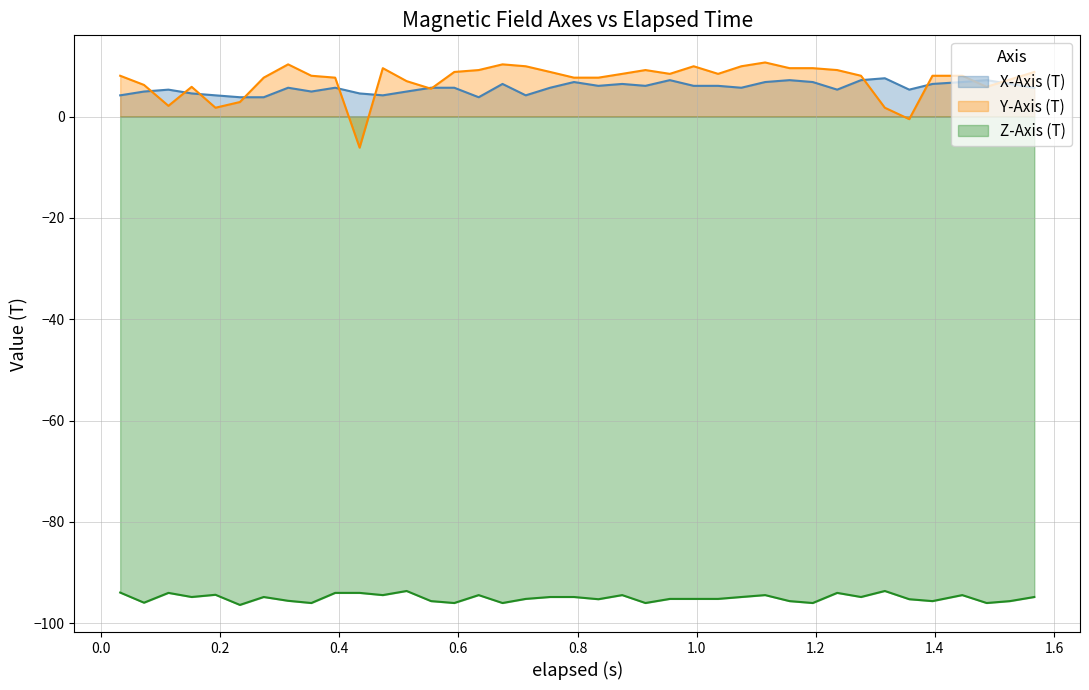

True or false: Z-Axis (T) and Y-Axis (T) cross at least once.

False